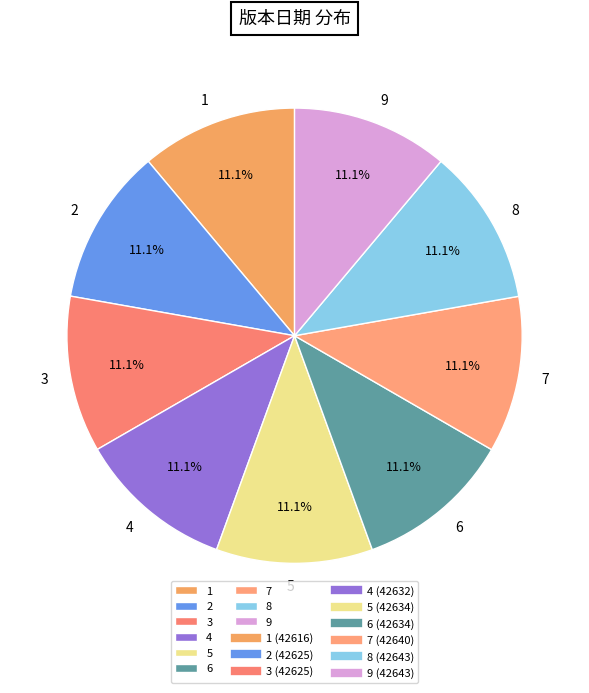

Is there any slice that represents more than half of the pie?

No